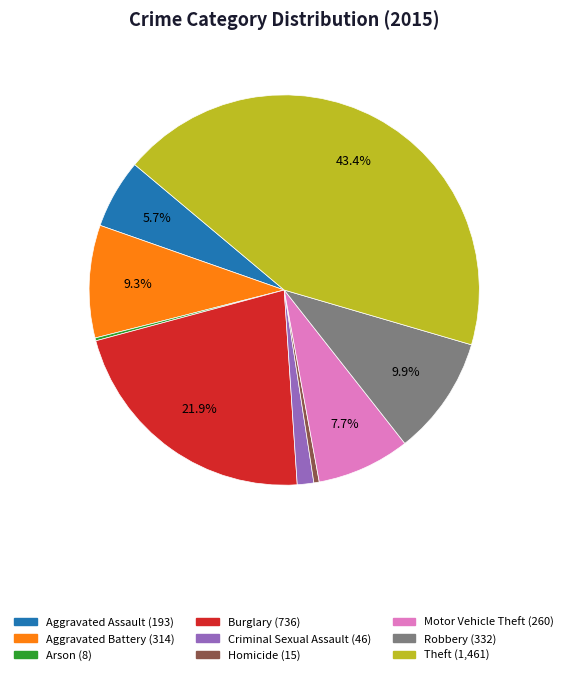

Does Criminal Sexual Assault (46) account for over 50% of the chart?

No